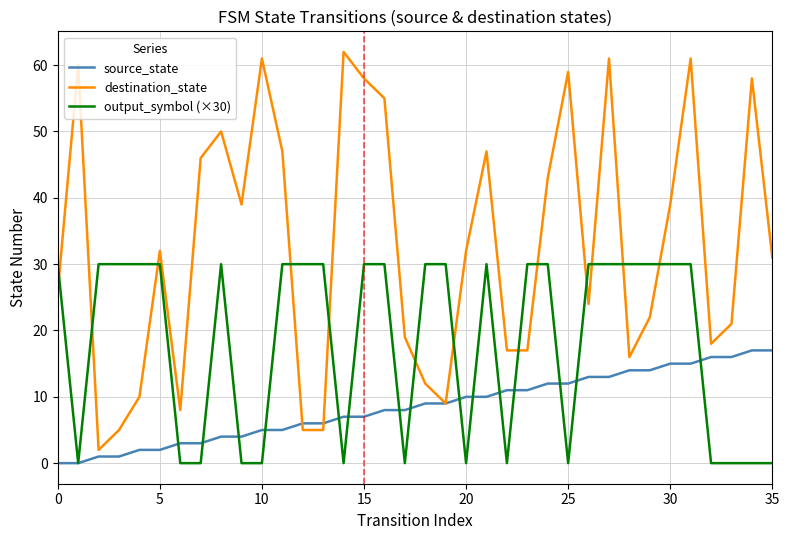

After their last crossing, which series has the higher values: destination_state or output_symbol (×30)?

destination_state